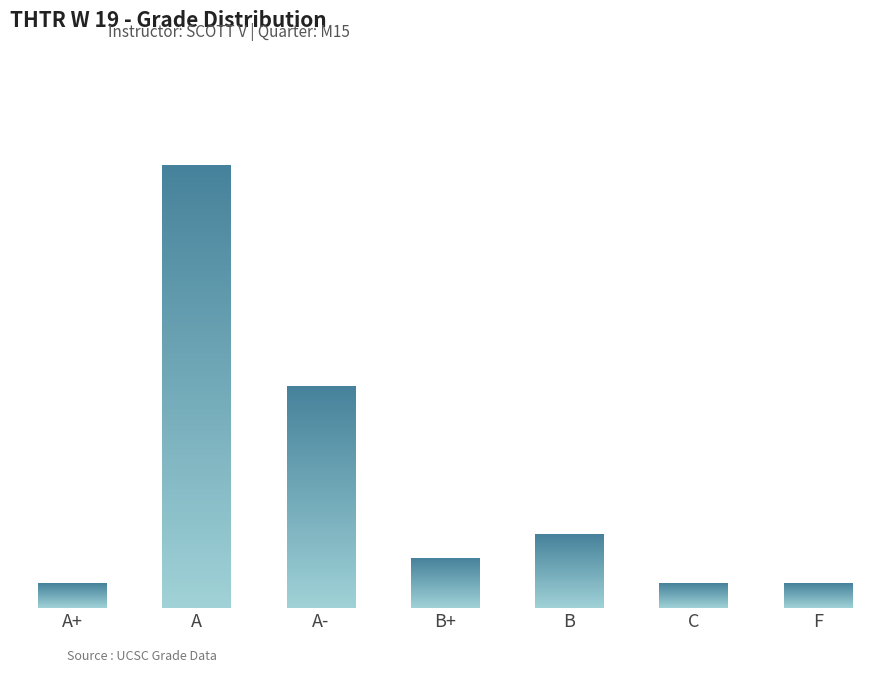

The value at B is 5. True or false?

False